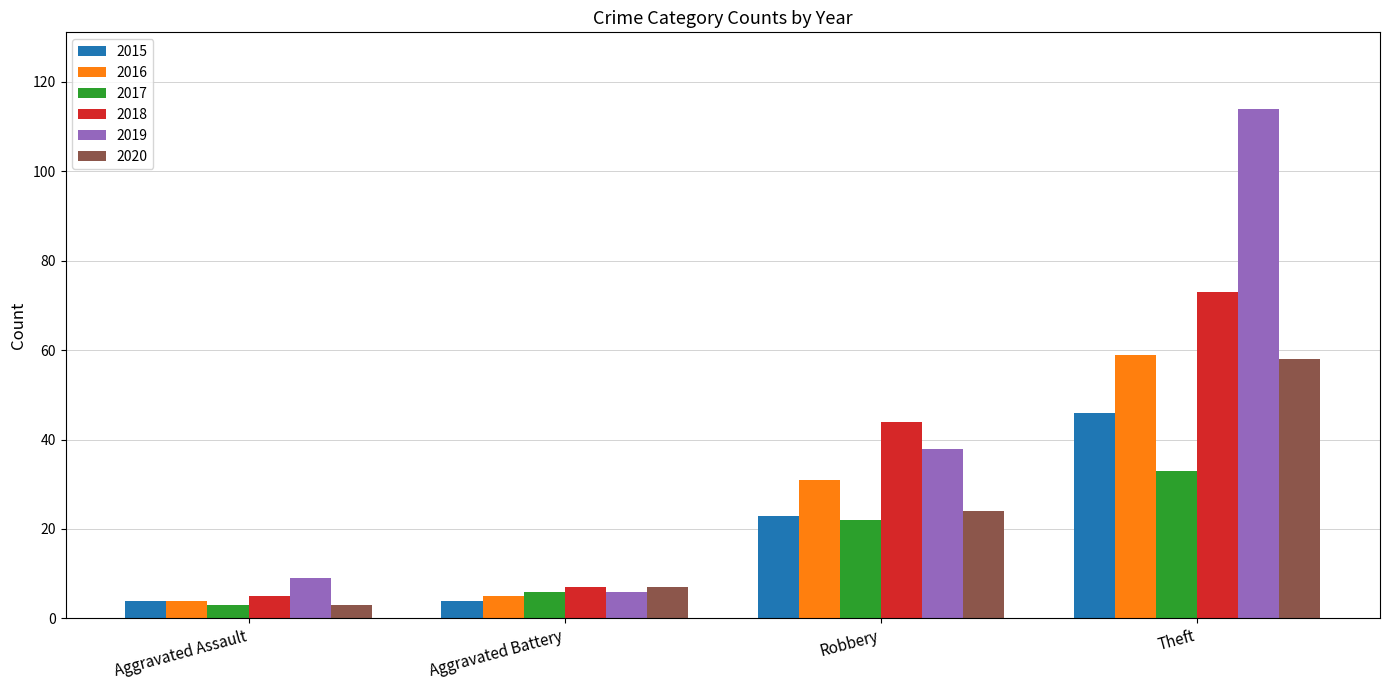

Reading left to right, transcribe all the data shown in this chart.

2015: Aggravated Assault=4	Aggravated Battery=4	Robbery=23	Theft=46
2016: Aggravated Assault=4	Aggravated Battery=5	Robbery=31	Theft=59
2017: Aggravated Assault=3	Aggravated Battery=6	Robbery=22	Theft=33
2018: Aggravated Assault=5	Aggravated Battery=7	Robbery=44	Theft=73
2019: Aggravated Assault=9	Aggravated Battery=6	Robbery=38	Theft=114
2020: Aggravated Assault=3	Aggravated Battery=7	Robbery=24	Theft=58